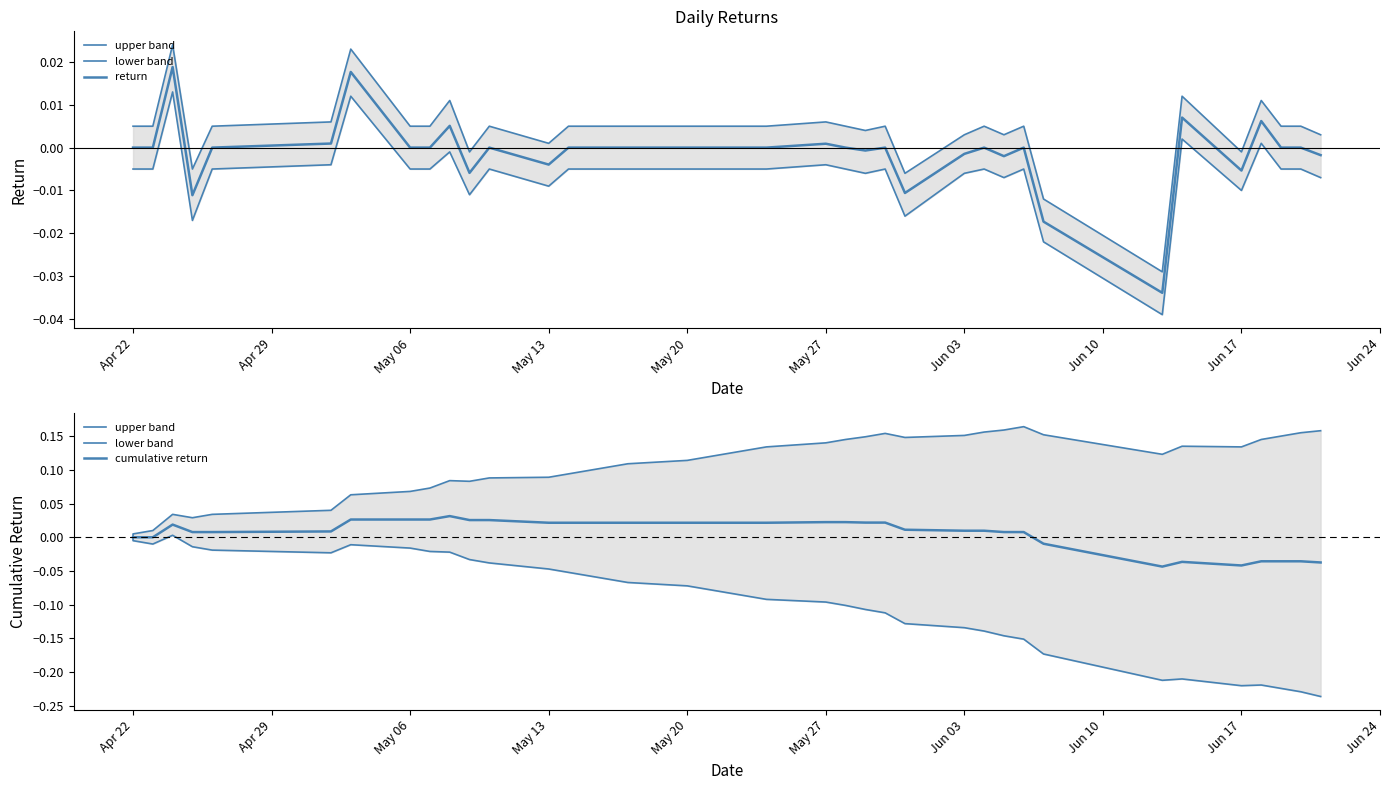

What is the label of the 30th point from the left?

2013-06-05